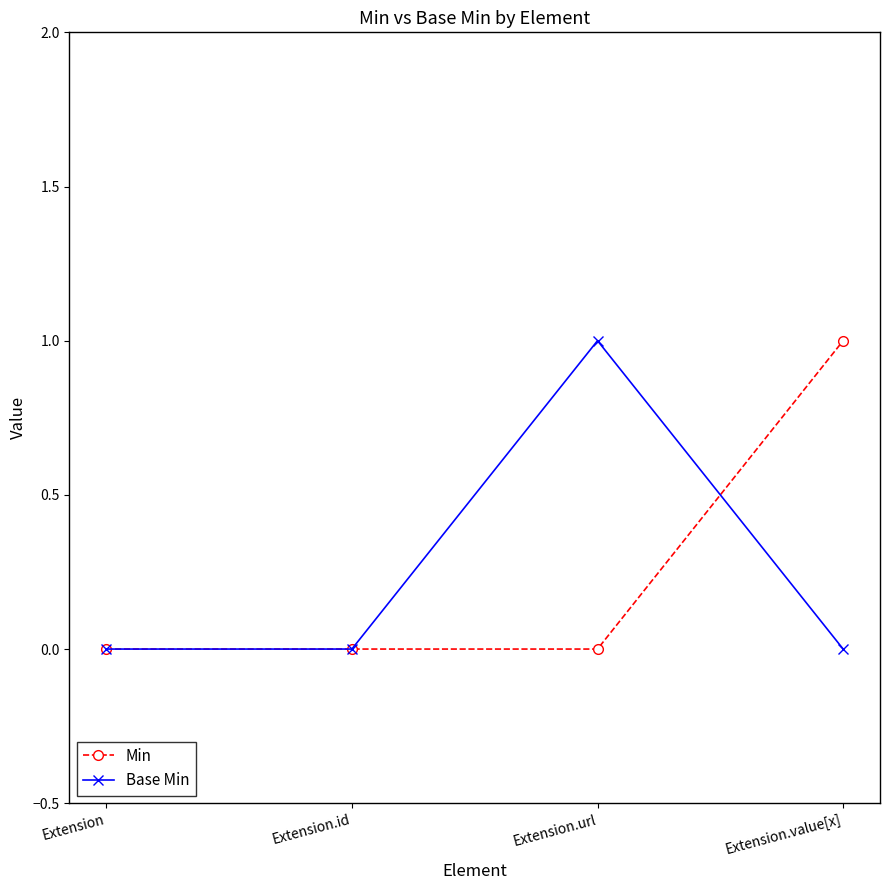

What is the difference between the maximum and minimum values in the Base Min series?

1